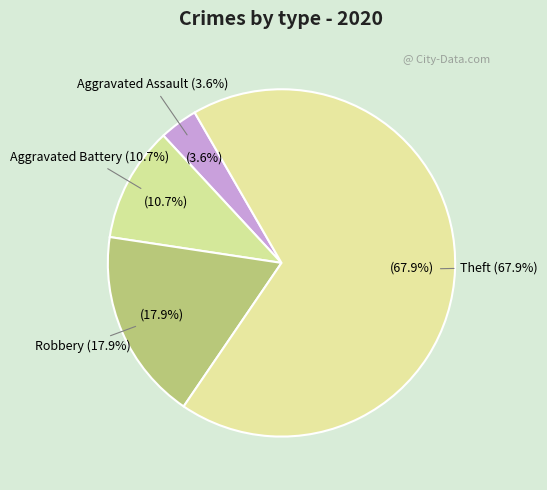

Is there any slice that represents more than half of the pie?

Yes